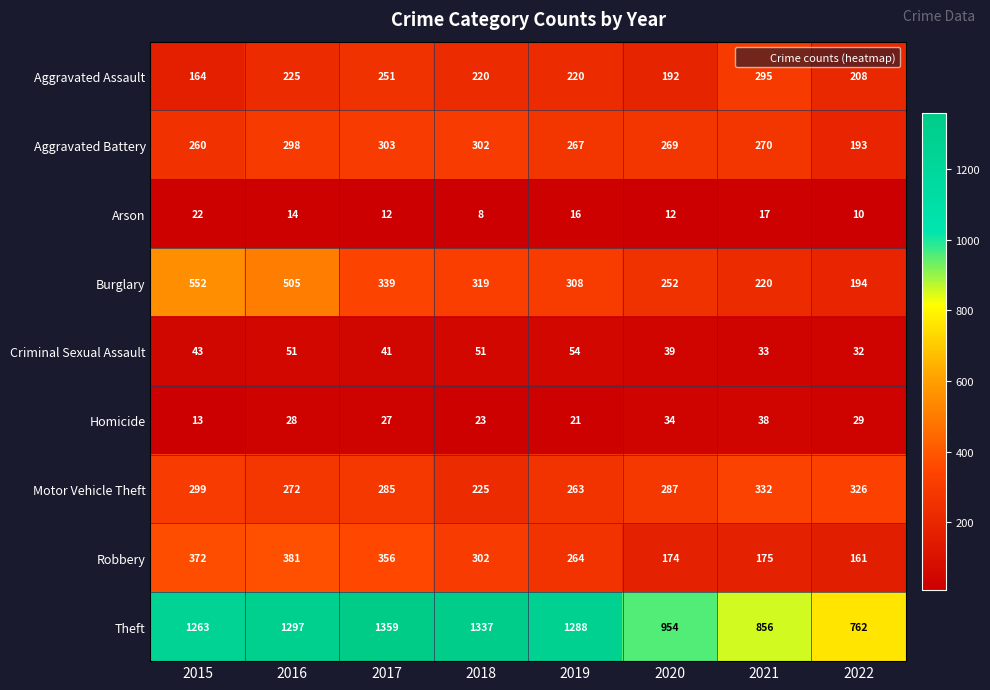

True or false: Aggravated Assault has a value of 164 at 2015.

True